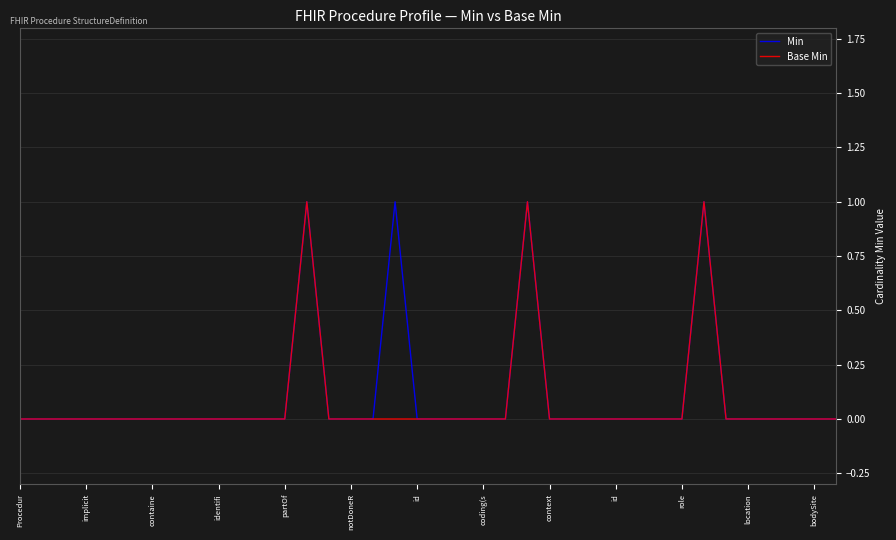

What are all the series names shown in the legend?

Min, Base Min